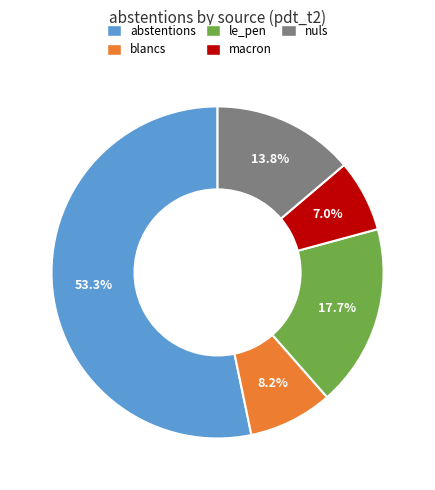

Which slice represents more than half of the pie?

abstentions